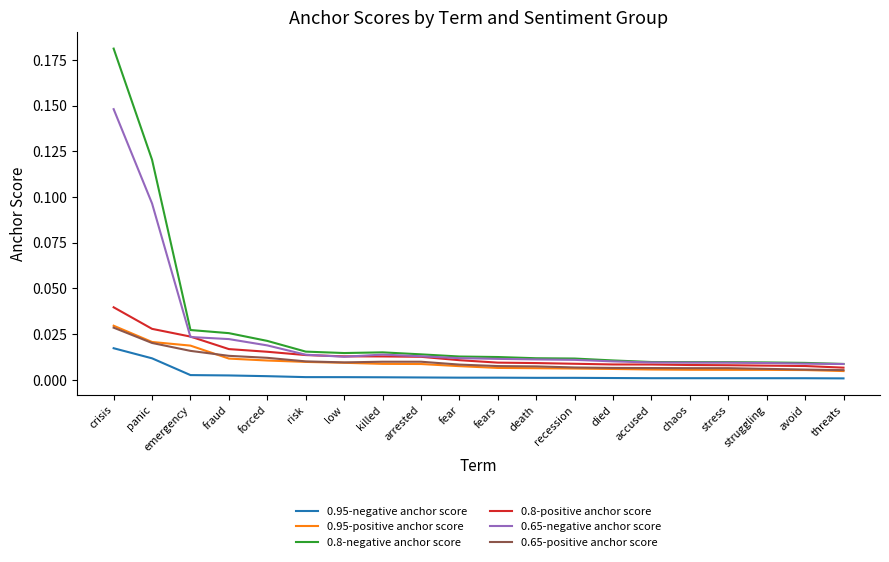

At which category is the sum across all series the highest?

crisis